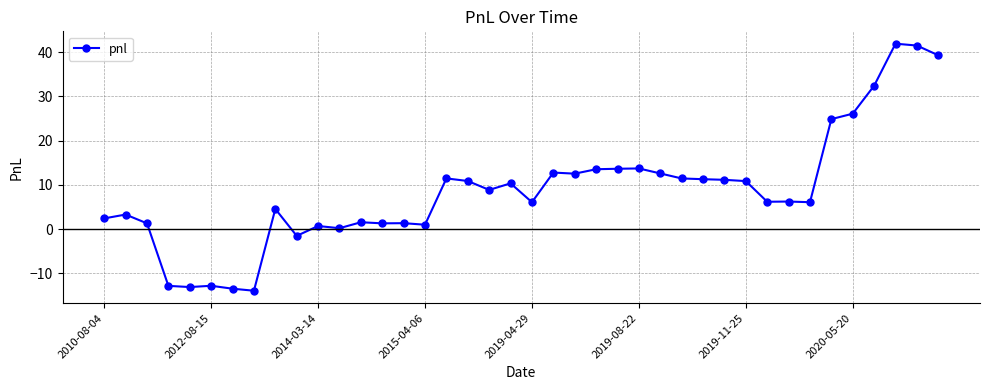

What is the difference between the second highest and minimum values?

55.4